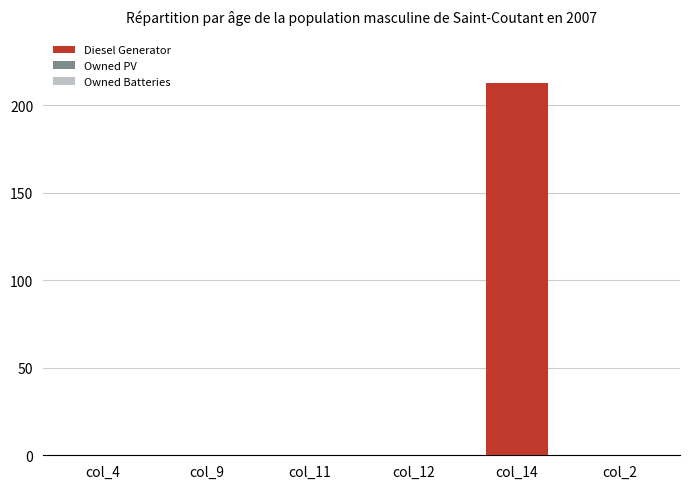

Reading left to right, transcribe all the data shown in this chart.

col_4=0	col_9=0	col_11=0	col_12=0	col_14=213	col_2=0